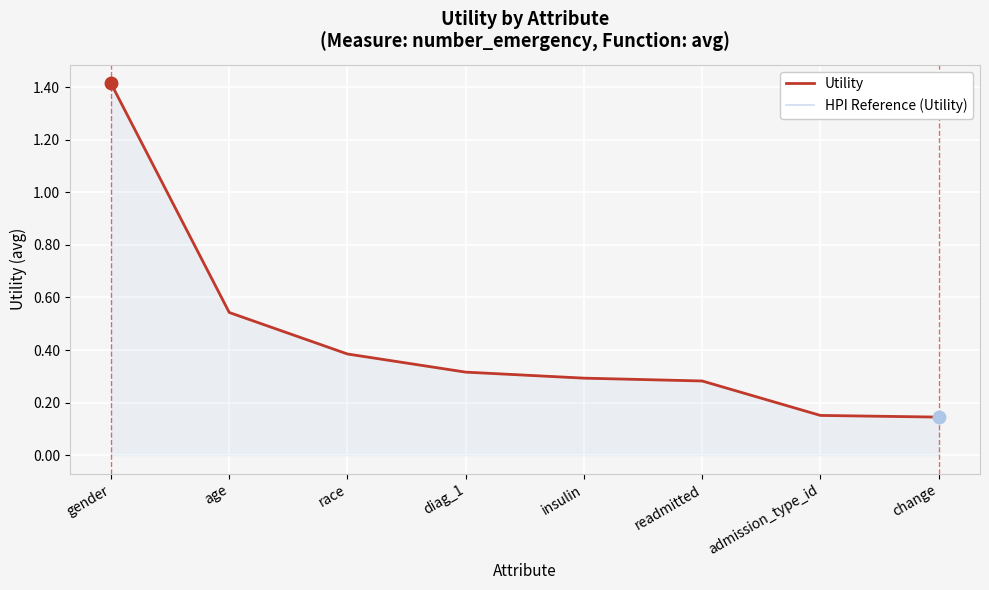

Which series has the largest total across all categories?

Utility